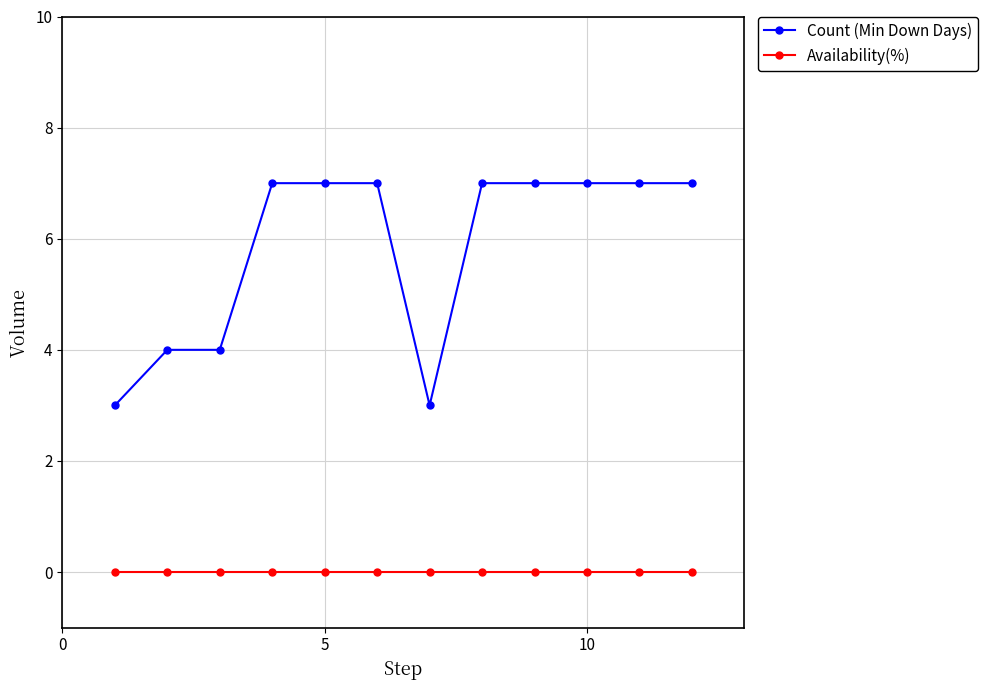

True or false: Count (Min Down Days) and Availability(%) cross at least once.

False